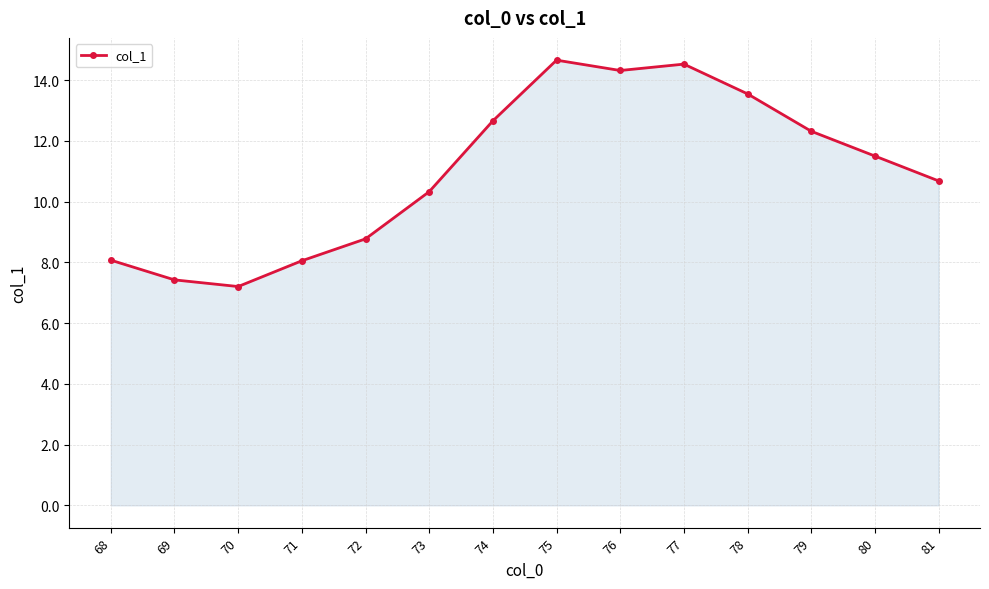

True or false: the data shows 12.7 at 74.

True